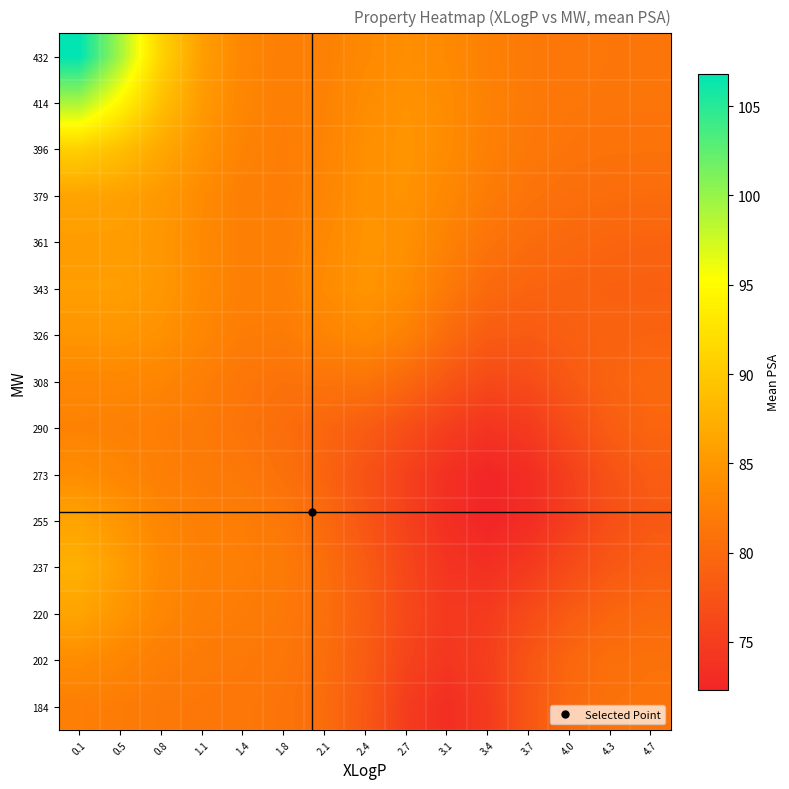

Reading left to right, extract all data points from this chart.

184: 0.1=82.3	0.5=82.0	0.8=81.7	1.1=81.5	1.4=81.4	1.8=81.2	2.1=80.3	2.4=78.0	2.7=74.9	3.1=73.3	3.4=74.8	3.7=77.8	4.0=80.0	4.3=81.0	4.7=81.2
202: 0.1=83.9	0.5=83.1	0.8=82.3	1.1=81.9	1.4=81.7	1.8=81.4	2.1=80.5	2.4=78.4	2.7=75.7	3.1=74.2	3.4=75.2	3.7=77.6	4.0=79.6	4.3=80.6	4.7=80.9
220: 0.1=86.2	0.5=84.8	0.8=83.2	1.1=82.4	1.4=82.1	1.8=81.7	2.1=80.6	2.4=78.7	2.7=76.3	3.1=74.6	3.4=74.8	3.7=76.6	4.0=78.4	4.3=79.5	4.7=80.0
237: 0.1=87.4	0.5=85.6	0.8=83.6	1.1=82.6	1.4=82.3	1.8=81.8	2.1=80.5	2.4=78.4	2.7=76.0	3.1=74.1	3.4=73.5	3.7=74.7	4.0=76.5	4.3=78.0	4.7=78.8
255: 0.1=86.2	0.5=84.7	0.8=83.1	1.1=82.4	1.4=82.2	1.8=81.5	2.1=80.0	2.4=77.8	2.7=75.5	3.1=73.4	3.4=72.3	3.7=73.1	4.0=75.2	4.3=77.0	4.7=78.1
273: 0.1=84.0	0.5=83.2	0.8=82.4	1.1=81.9	1.4=81.6	1.8=80.8	2.1=79.3	2.4=77.4	2.7=75.4	3.1=73.5	3.4=72.4	3.7=73.2	4.0=75.3	4.3=77.4	4.7=78.5
290: 0.1=82.8	0.5=82.6	0.8=82.2	1.1=81.8	1.4=81.2	1.8=80.4	2.1=79.6	2.4=78.5	2.7=76.9	3.1=75.1	3.4=74.0	3.7=74.7	4.0=76.7	4.3=78.6	4.7=79.5
308: 0.1=83.3	0.5=83.3	0.8=83.0	1.1=82.3	1.4=81.4	1.8=80.9	2.1=81.1	2.4=81.1	2.7=79.9	3.1=77.8	3.4=76.3	3.7=76.7	4.0=78.1	4.3=79.3	4.7=79.8
326: 0.1=84.8	0.5=84.8	0.8=84.3	1.1=83.2	1.4=82.1	1.8=82.0	2.1=82.9	2.4=83.6	2.7=82.6	3.1=80.2	3.4=78.5	3.7=78.3	4.0=78.8	4.3=79.2	4.7=79.3
343: 0.1=85.7	0.5=85.7	0.8=85.0	1.1=83.6	1.4=82.5	1.8=82.5	2.1=83.7	2.4=84.7	2.7=83.9	3.1=81.8	3.4=80.0	3.7=79.4	4.0=79.2	4.3=79.0	4.7=78.9
361: 0.1=85.5	0.5=85.5	0.8=84.9	1.1=83.5	1.4=82.4	1.8=82.4	2.1=83.5	2.4=84.6	2.7=84.3	3.1=82.7	3.4=81.1	3.7=80.3	4.0=79.8	4.3=79.5	4.7=79.3
379: 0.1=86.2	0.5=85.9	0.8=85.1	1.1=83.7	1.4=82.4	1.8=82.2	2.1=83.1	2.4=84.4	2.7=84.5	3.1=83.3	3.4=82.0	3.7=81.1	4.0=80.6	4.3=80.4	4.7=80.3
396: 0.1=90.6	0.5=88.9	0.8=86.6	1.1=84.5	1.4=82.8	1.8=82.2	2.1=82.9	2.4=84.2	2.7=84.6	3.1=83.8	3.4=82.5	3.7=81.6	4.0=81.2	4.3=81.0	4.7=81.0
414: 0.1=99.2	0.5=94.5	0.8=89.0	1.1=85.3	1.4=83.2	1.8=82.3	2.1=82.8	2.4=83.9	2.7=84.5	3.1=83.8	3.4=82.7	3.7=81.8	4.0=81.4	4.3=81.3	4.7=81.3
432: 0.1=106.8	0.5=99.4	0.8=90.9	1.1=85.7	1.4=83.2	1.8=82.3	2.1=82.6	2.4=83.6	2.7=84.1	3.1=83.6	3.4=82.6	3.7=81.8	4.0=81.4	4.3=81.3	4.7=81.3